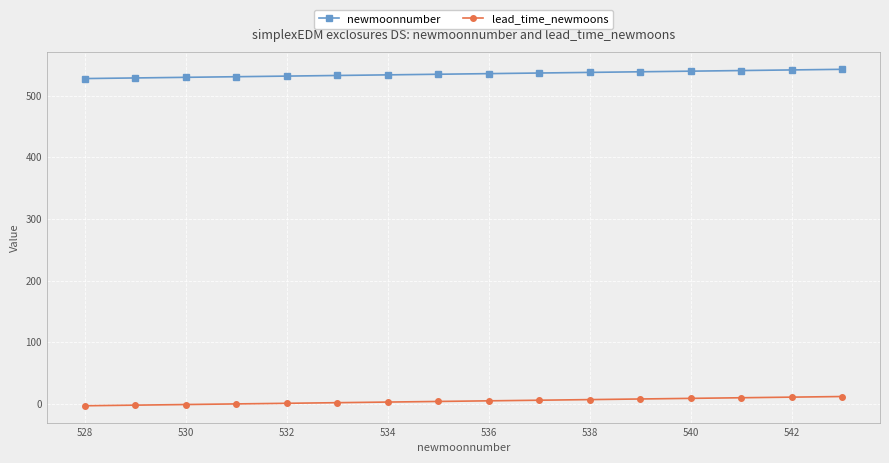

Rank the series by their maximum value, from lowest to highest.

lead_time_newmoons, newmoonnumber